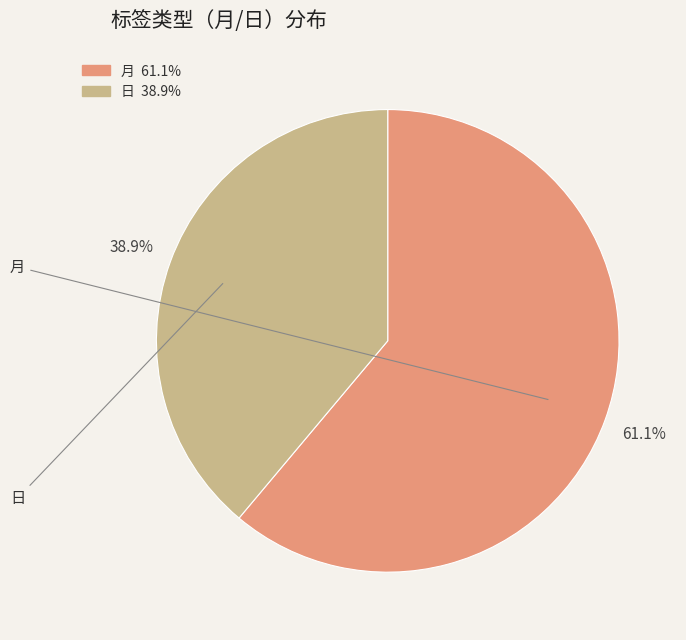

The 月 slice represents 44% of the pie. True or false?

False